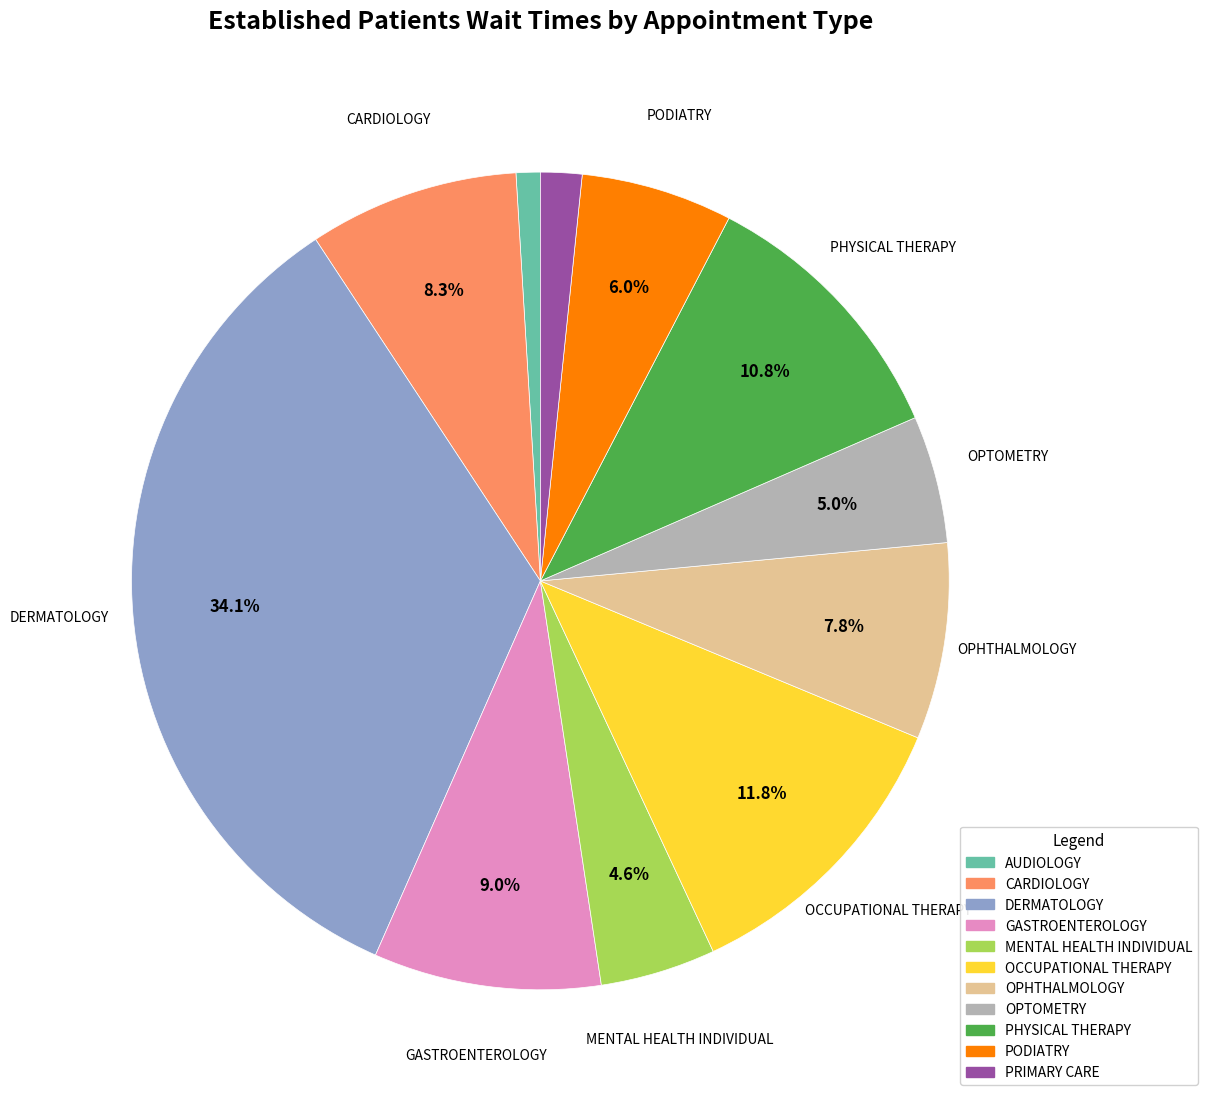

True or false: OPTOMETRY accounts for 5% of the total.

True